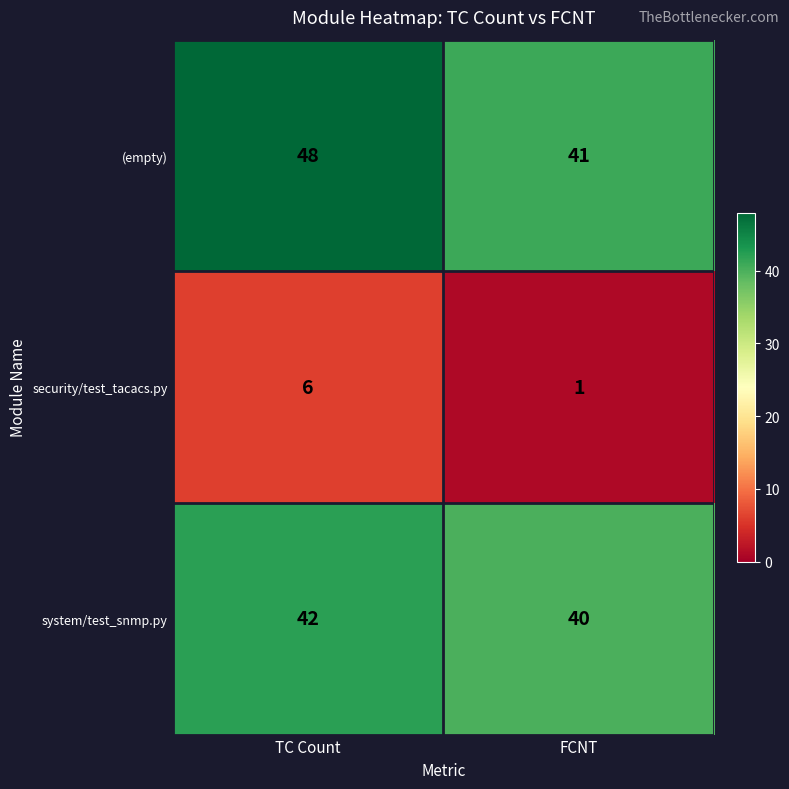

At TC Count, list the series in order from largest to smallest.

(empty), system/test_snmp.py, security/test_tacacs.py